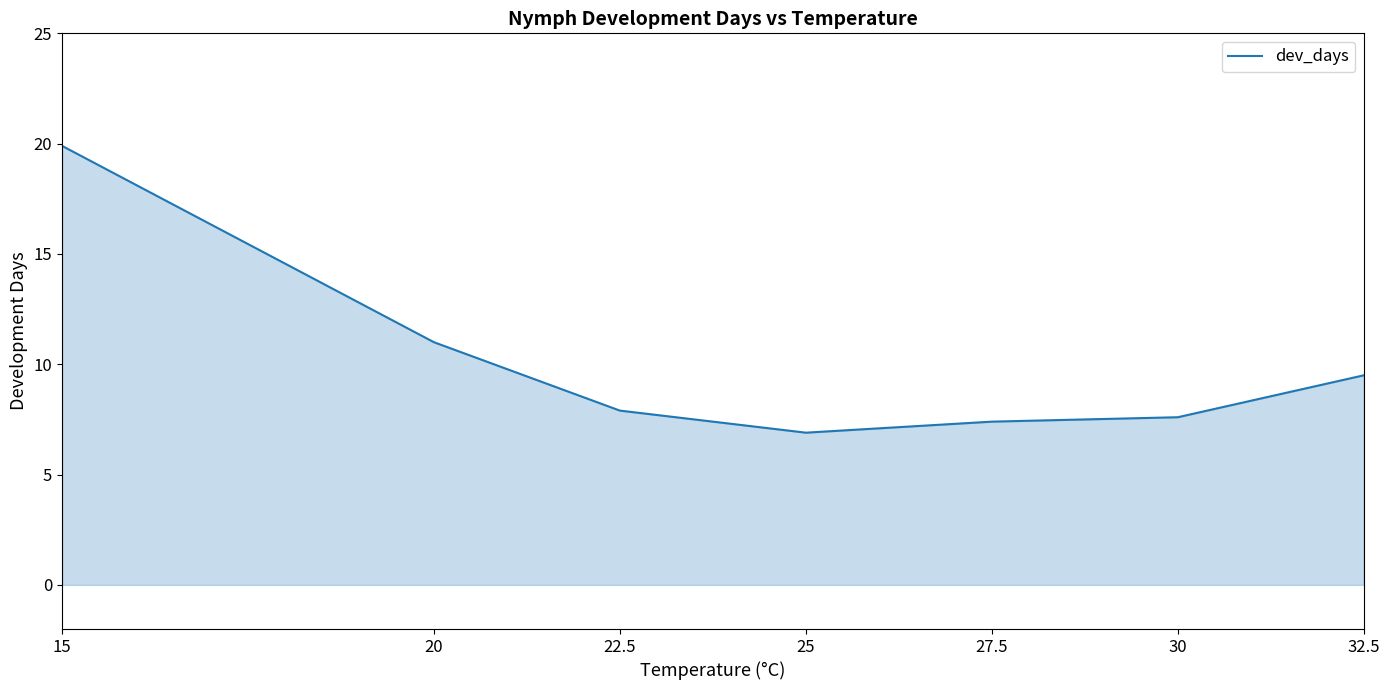

What position from the right is 30?

2